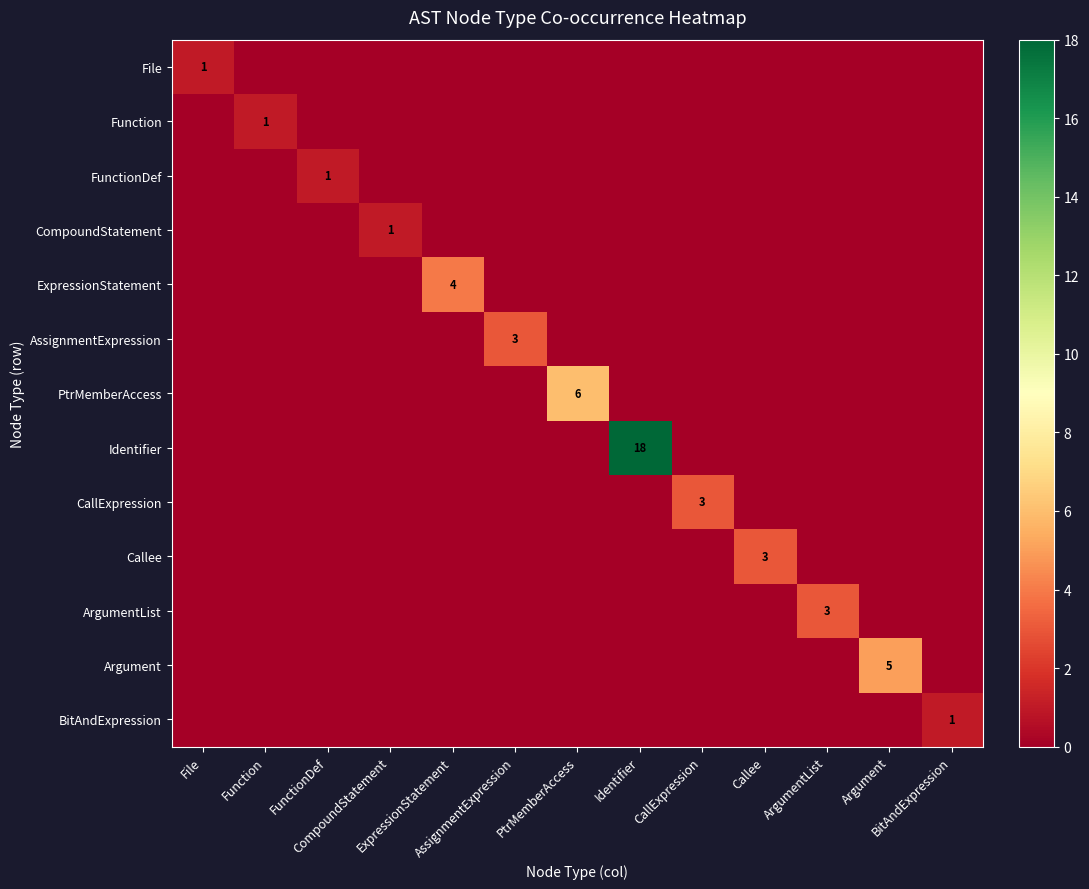

Which series has the largest total across all categories?

Identifier